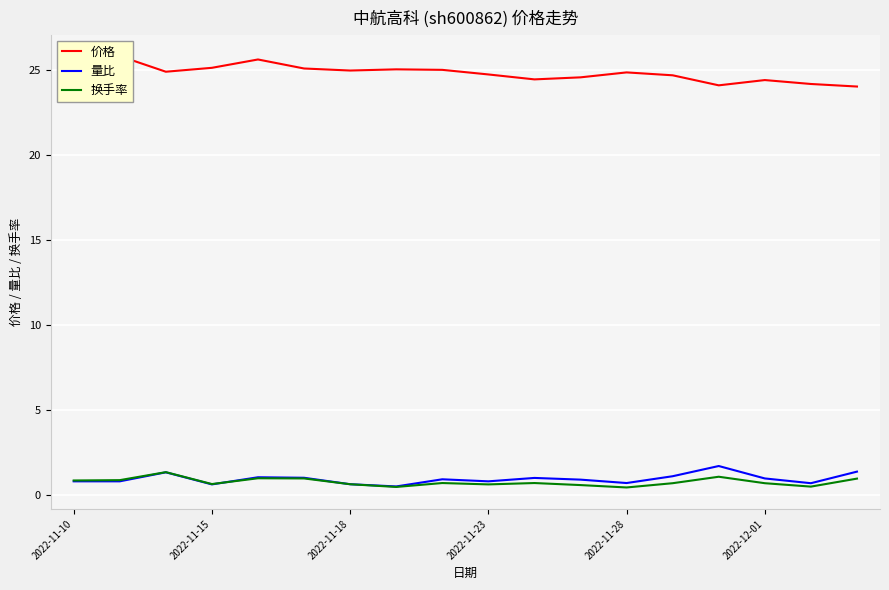

True or false: 换手率 has a value of 0.7 at 2022-12-01.

True